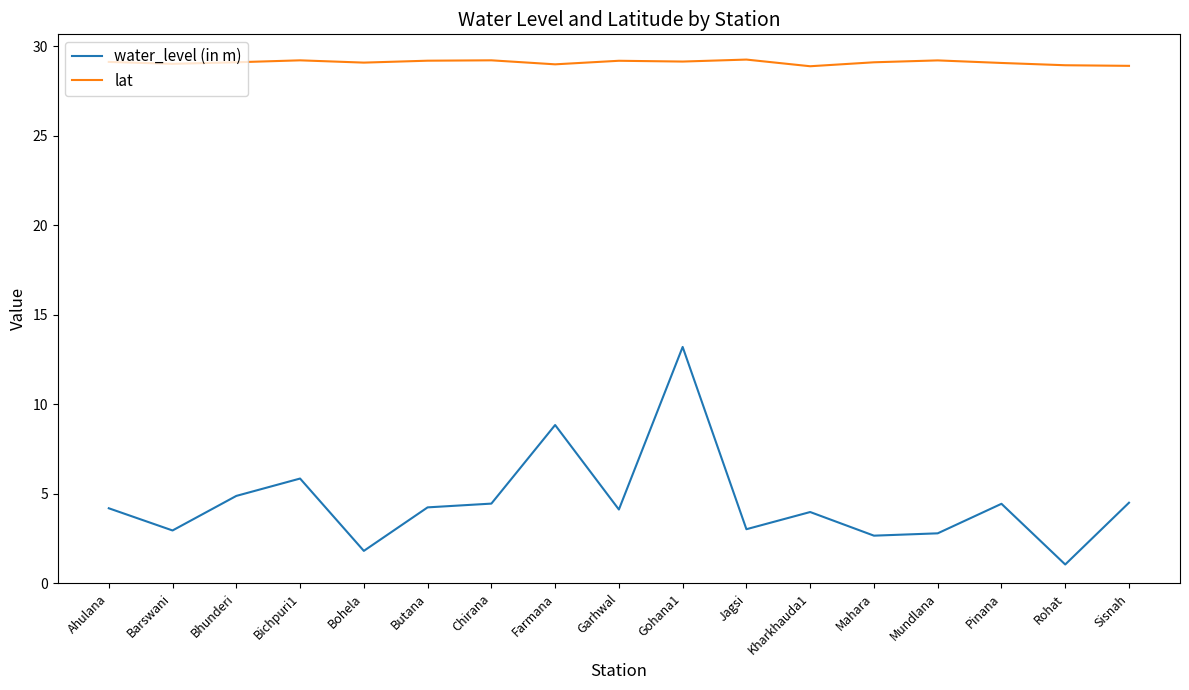

What is the difference between the highest and lowest values at Gohana1?

15.9